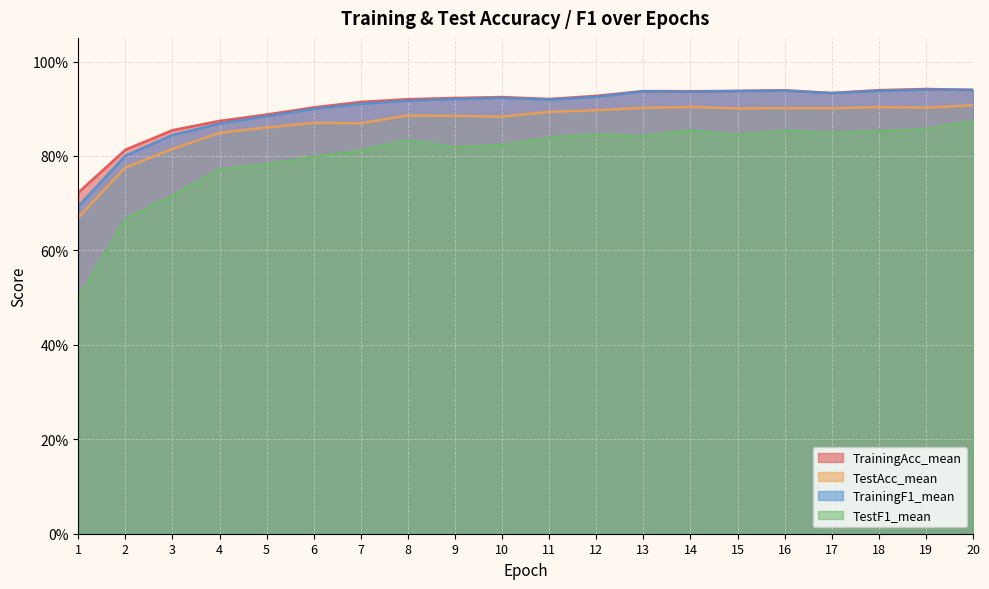

Which series has the largest range (max minus min)?

TestF1_mean